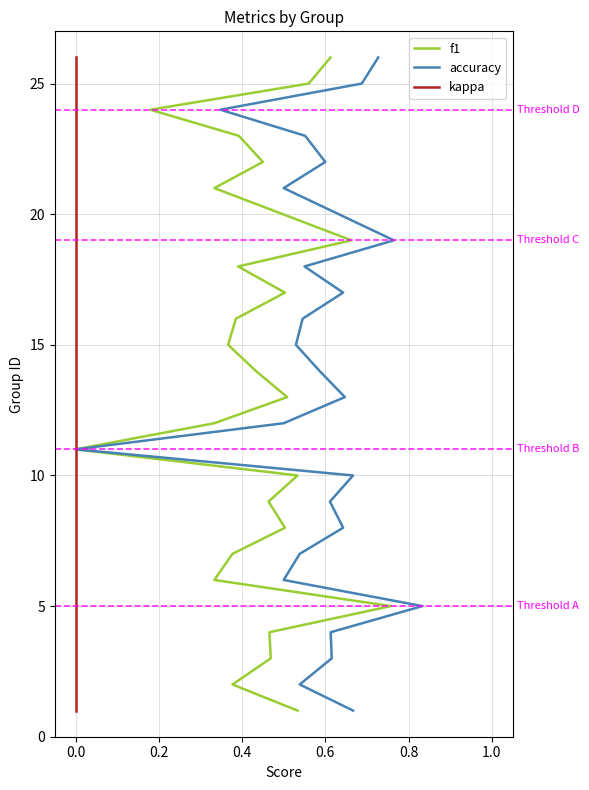

How many data points in accuracy are above 13?

12